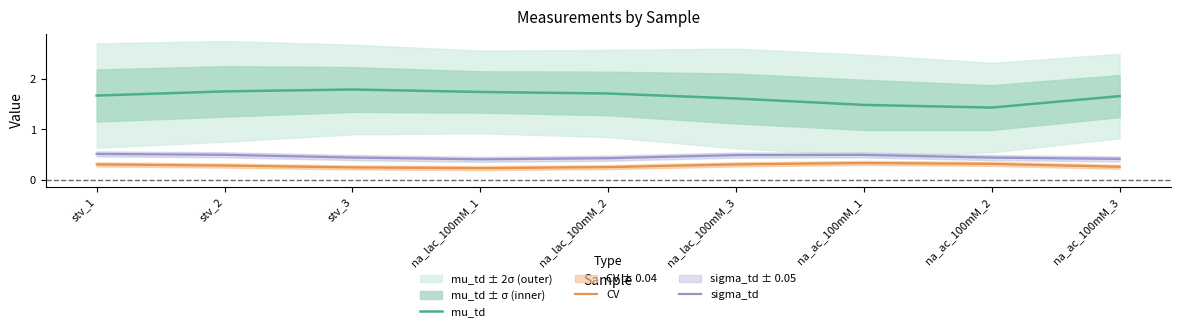

The sigma_td series shows 0.4 at stv_3. True or false?

True